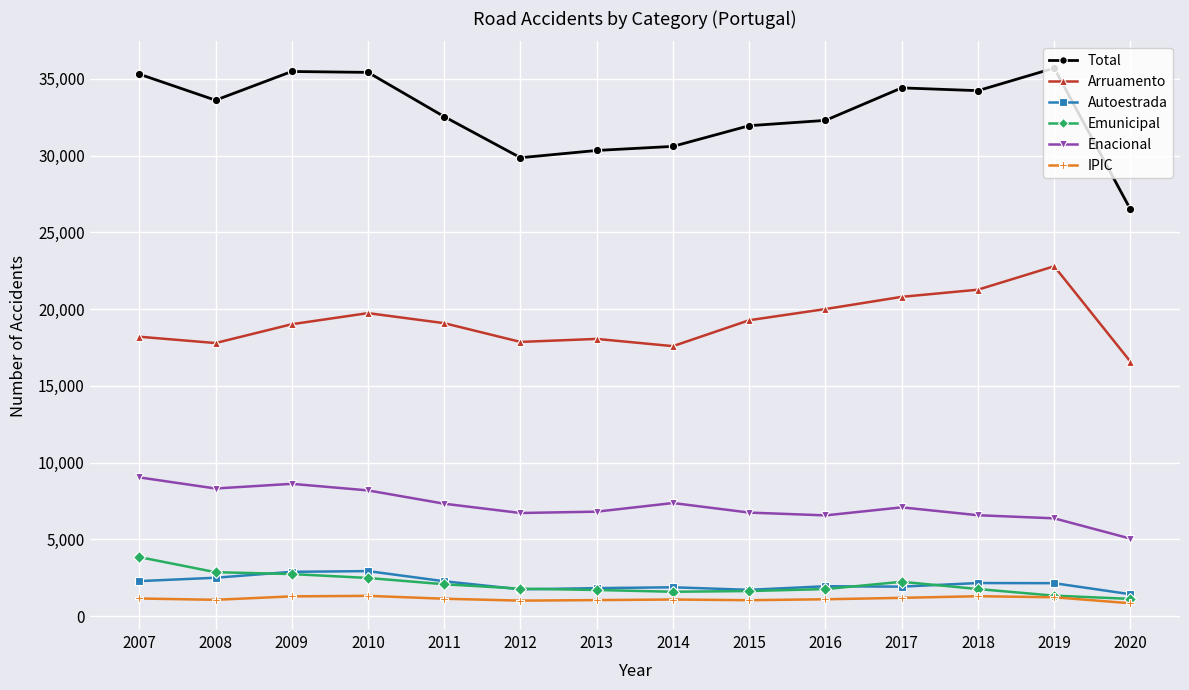

What is the total value across all series at 2019?

69579